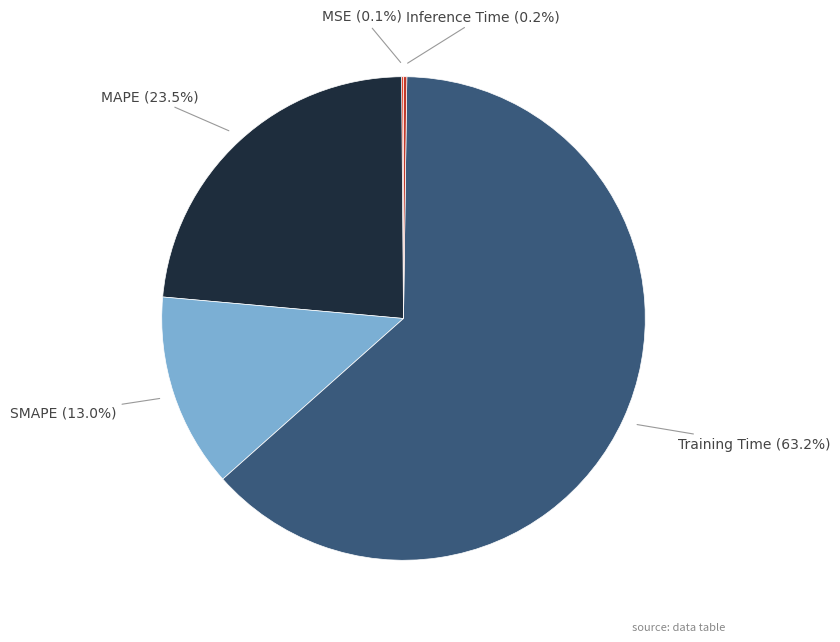

What portion of the pie excludes SMAPE?

87.0%